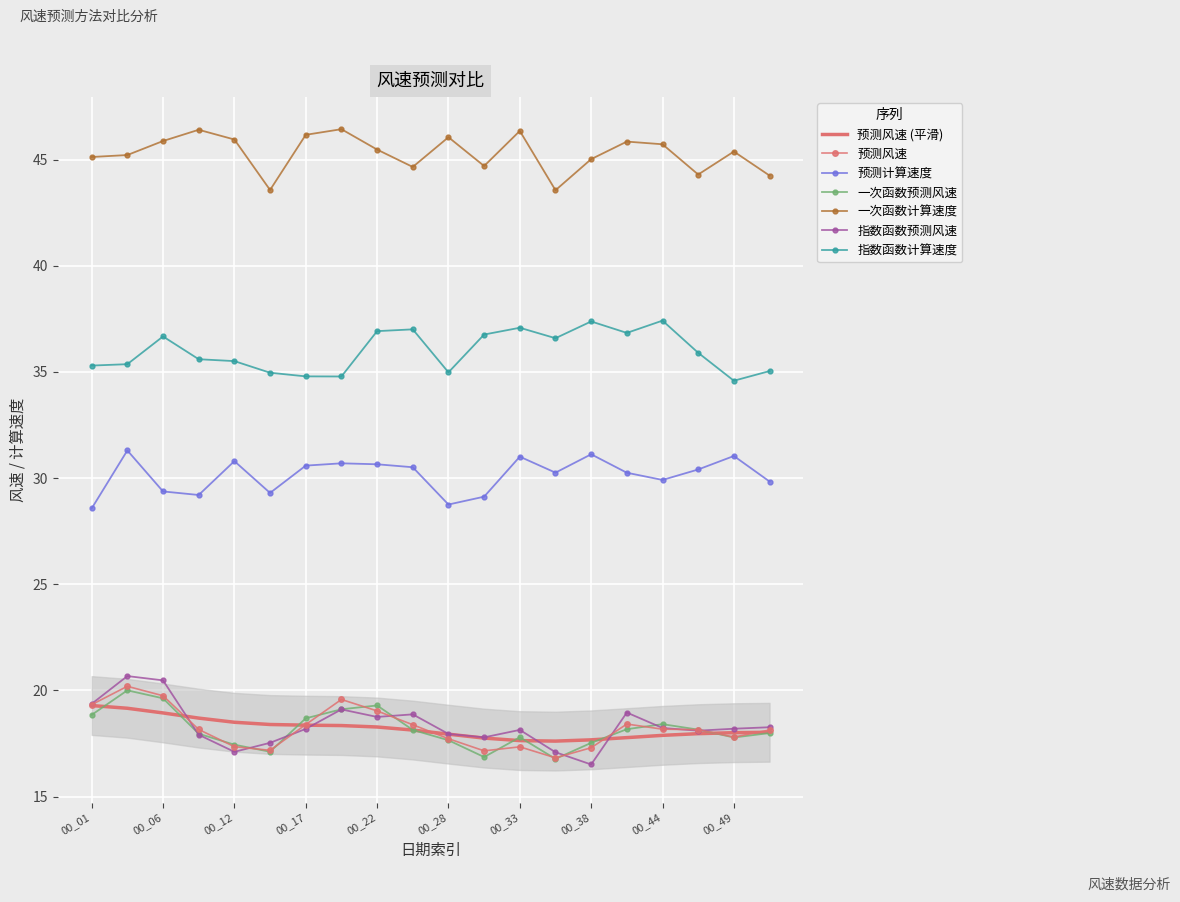

At which category is the sum across all series the highest?

2010_10_27_00_04